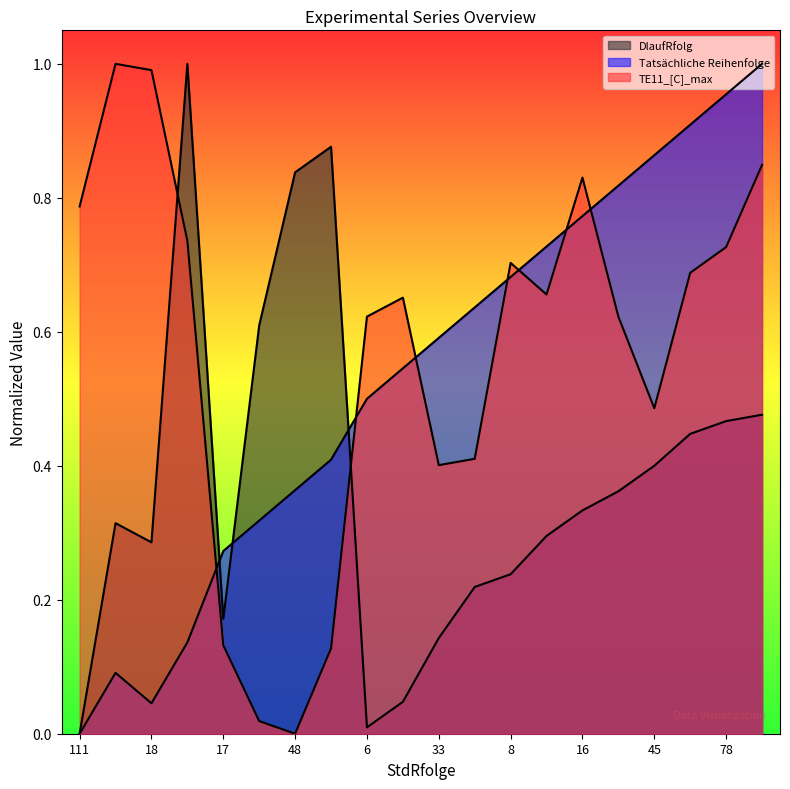

Reading left to right, what are all the values shown in this chart?

DlaufRfolg: 111=0.0	80=0.3	18=0.3	49=1.0	17=0.2	110=0.6	48=0.8	79=0.9	6=0.0	76=0.0	33=0.1	99=0.2	8=0.2	39=0.3	16=0.3	64=0.4	45=0.4	14=0.4	78=0.5	74=0.5
Tatsächliche Reihenfolge: 111=0.0	80=0.1	18=0.0	49=0.1	17=0.3	110=0.3	48=0.4	79=0.4	6=0.5	76=0.5	33=0.6	99=0.6	8=0.7	39=0.7	16=0.8	64=0.8	45=0.9	14=0.9	78=1.0	74=1.0
TE11_[C]_max: 111=0.8	80=1.0	18=1.0	49=0.7	17=0.1	110=0.0	48=0.0	79=0.1	6=0.6	76=0.7	33=0.4	99=0.4	8=0.7	39=0.7	16=0.8	64=0.6	45=0.5	14=0.7	78=0.7	74=0.8